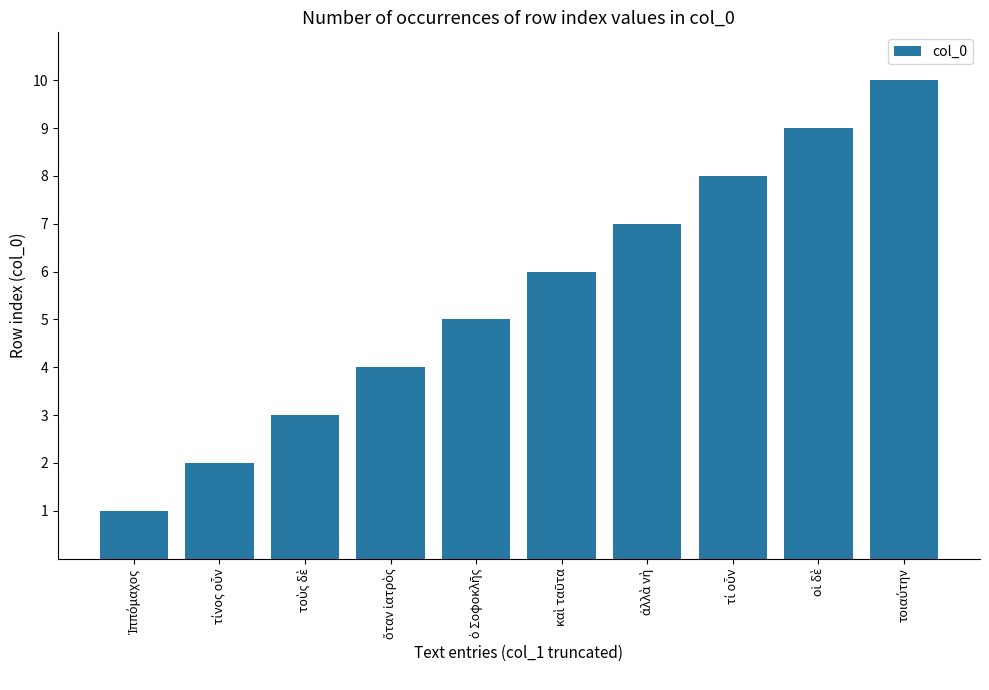

What is the sum of all values?

55